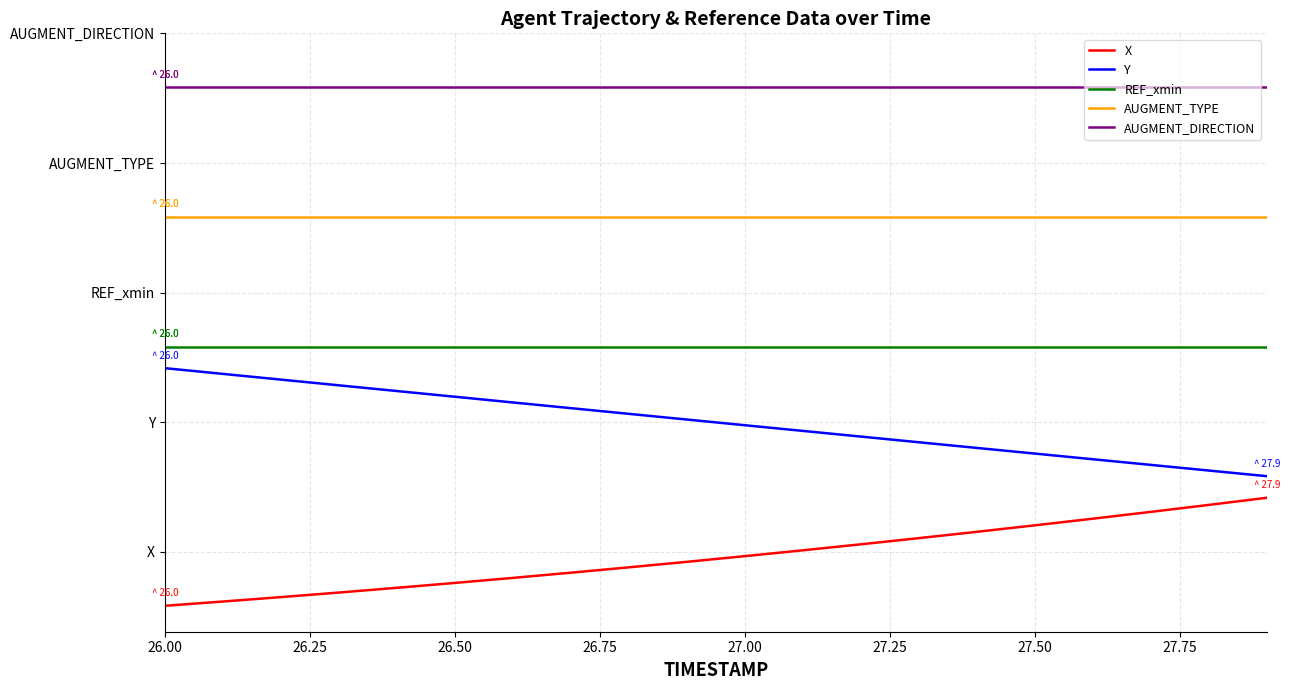

At how many categories does at least one series exceed 0?

20